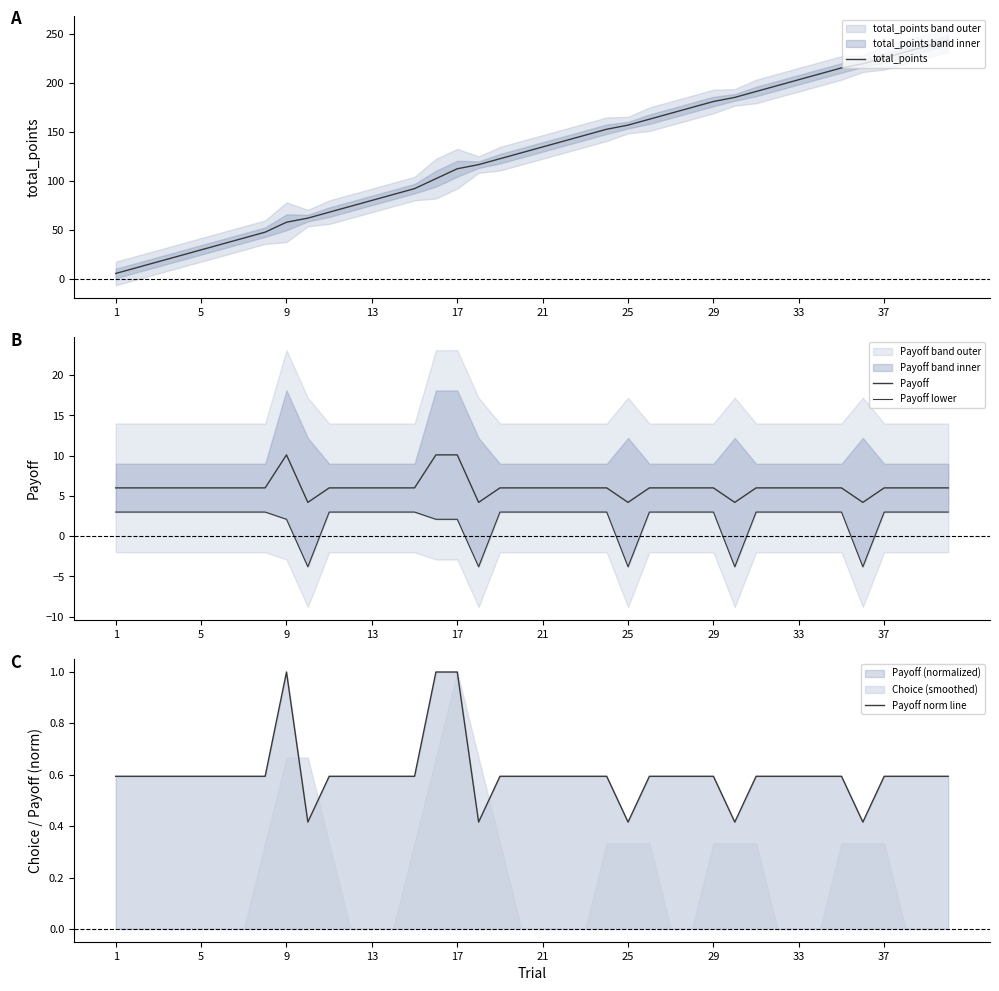

Reading right to left, list all the values displayed in this chart.

total_points: 243.3	237.3	231.3	225.3	219.3	215.1	209.1	203.1	197.1	191.1	185.1	180.9	174.9	168.9	162.9	156.9	152.7	146.7	140.7	134.7	128.7	122.7	116.7	112.5	102.4	92.3	86.3	80.3	74.3	68.3	62.3	58.1	48.0	42.0	36.0	30.0	24.0	18.0	12.0	6.0
Payoff: 6.0	6.0	6.0	6.0	4.2	6.0	6.0	6.0	6.0	6.0	4.2	6.0	6.0	6.0	6.0	4.2	6.0	6.0	6.0	6.0	6.0	6.0	4.2	10.1	10.1	6.0	6.0	6.0	6.0	6.0	4.2	10.1	6.0	6.0	6.0	6.0	6.0	6.0	6.0	6.0
Payoff lower: 3.0	3.0	3.0	3.0	-3.8	3.0	3.0	3.0	3.0	3.0	-3.8	3.0	3.0	3.0	3.0	-3.8	3.0	3.0	3.0	3.0	3.0	3.0	-3.8	2.1	2.1	3.0	3.0	3.0	3.0	3.0	-3.8	2.1	3.0	3.0	3.0	3.0	3.0	3.0	3.0	3.0
Payoff norm line: 0.6	0.6	0.6	0.6	0.4	0.6	0.6	0.6	0.6	0.6	0.4	0.6	0.6	0.6	0.6	0.4	0.6	0.6	0.6	0.6	0.6	0.6	0.4	1.0	1.0	0.6	0.6	0.6	0.6	0.6	0.4	1.0	0.6	0.6	0.6	0.6	0.6	0.6	0.6	0.6